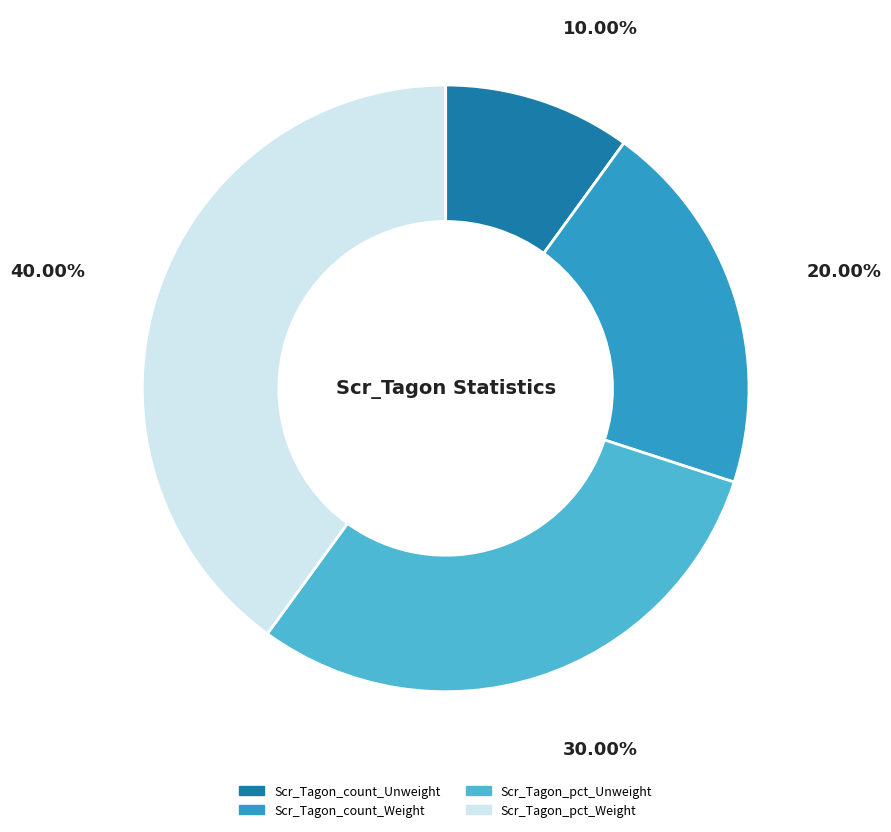

Does any single category account for the majority?

No